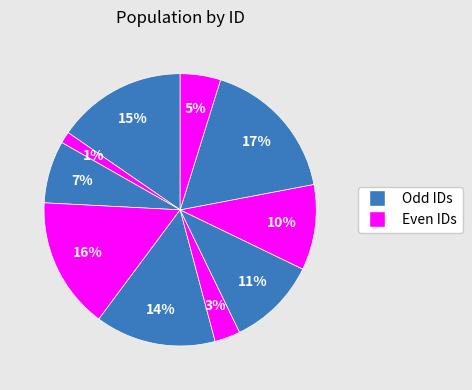

Count the number of slices in the pie.

10